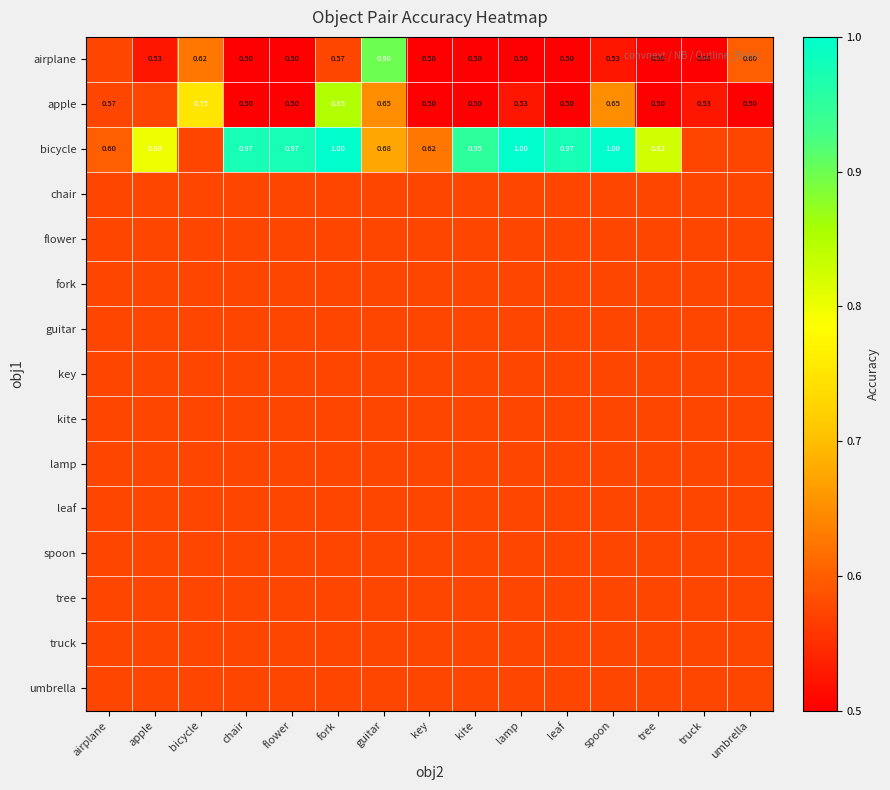

What is the spread (max minus min) of values at spoon?

0.5